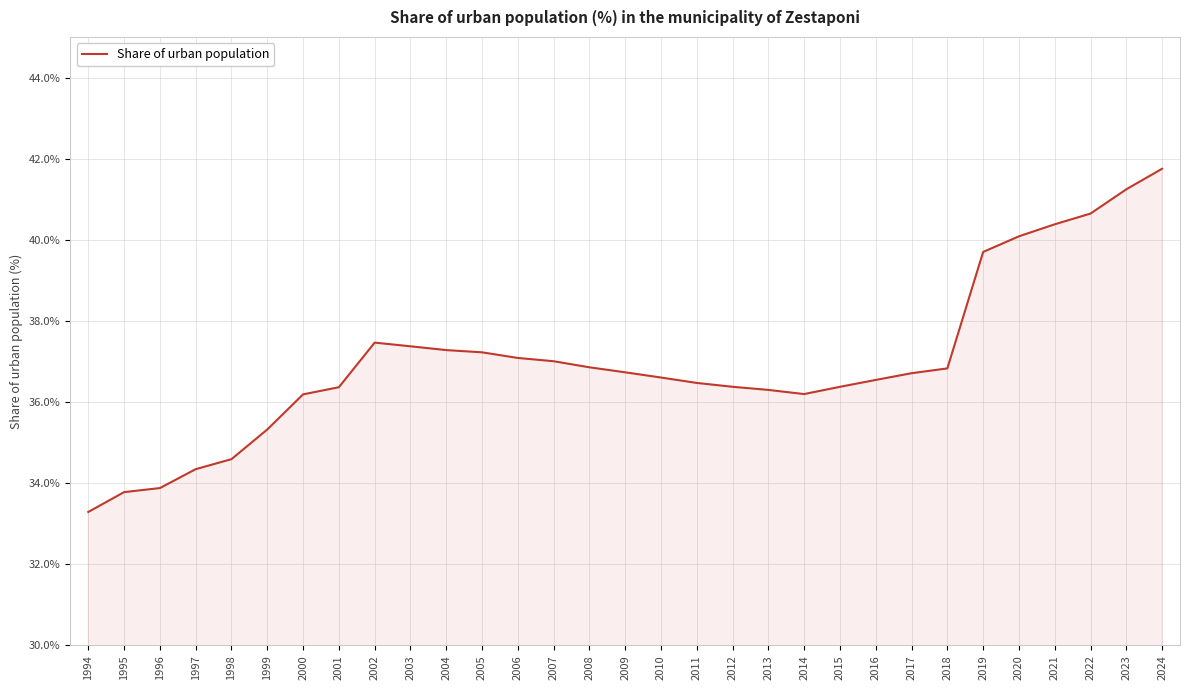

What is the difference between the maximum and second lowest values?

8.0